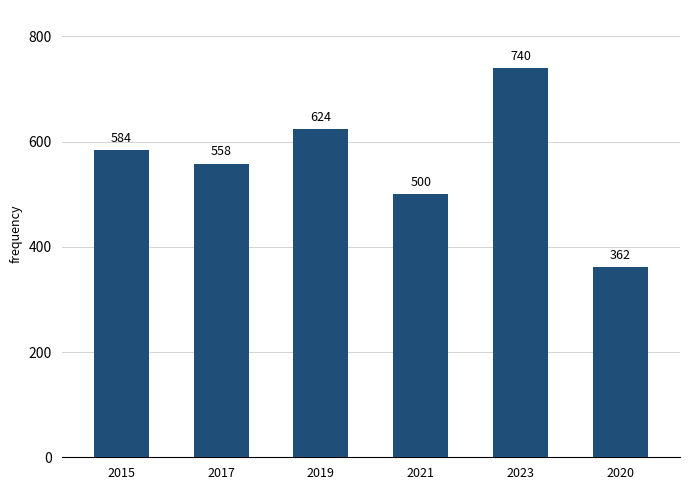

What is the average value?

561